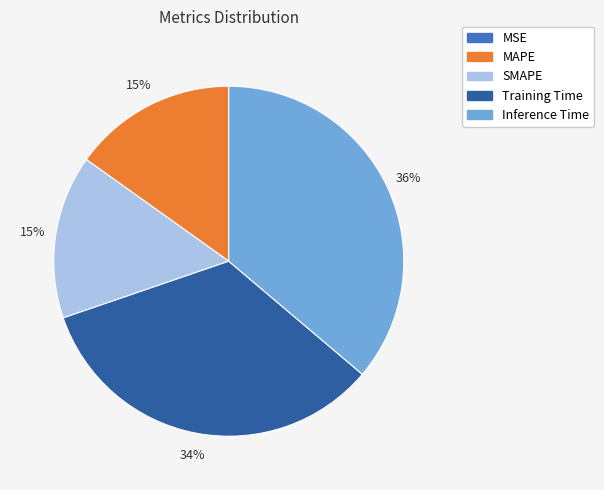

True or false: SMAPE accounts for 15% of the total.

True